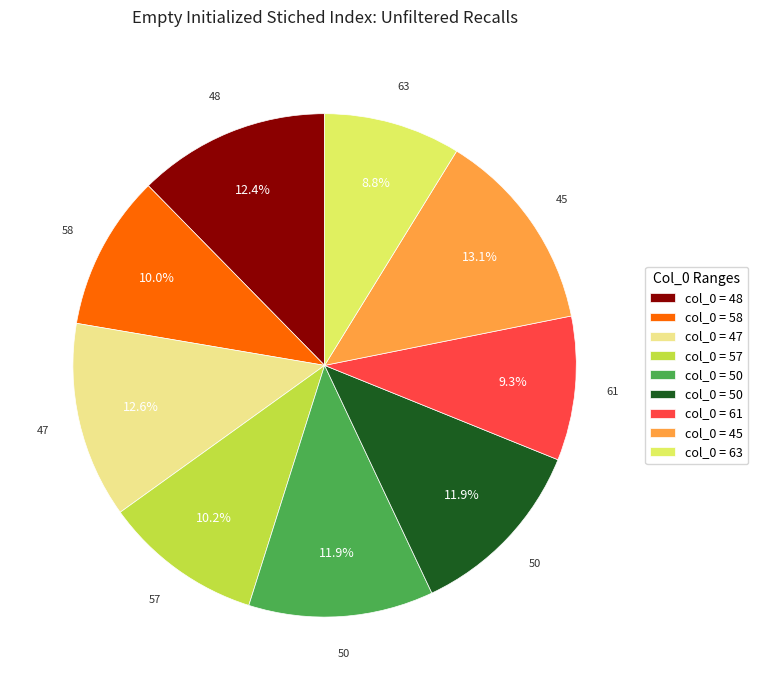

Is there a majority slice in this chart?

No